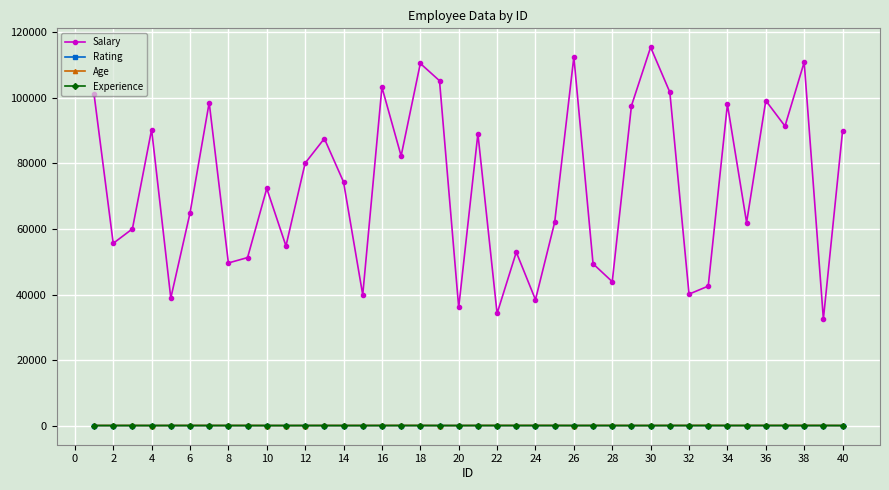

Which series has the largest total across all categories?

Salary